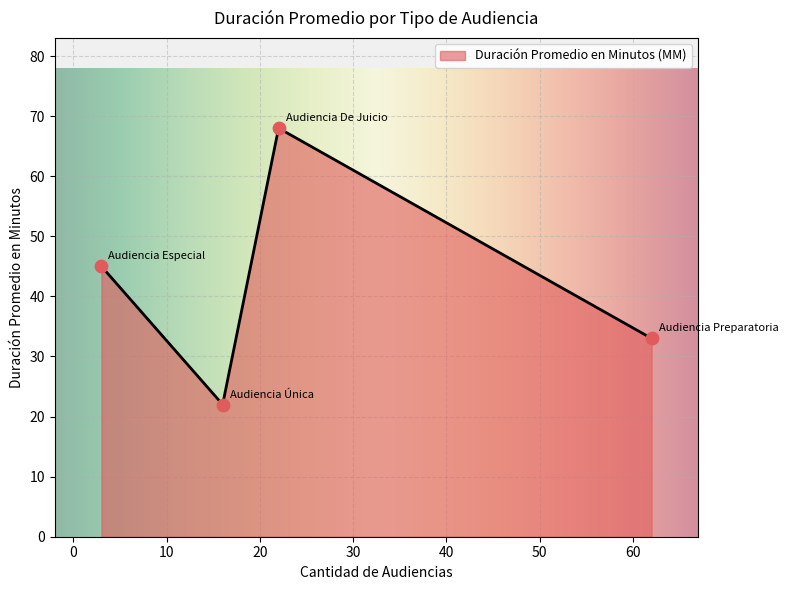

How many interior local valleys (lower than both neighbors) does the data have?

1